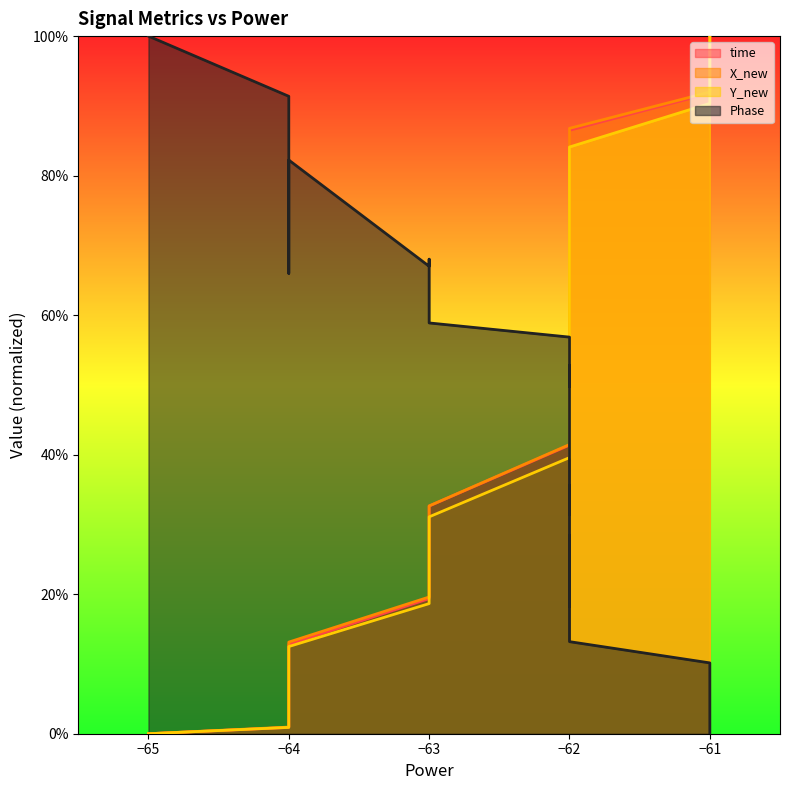

Between −64 and −63, which is larger?

−63